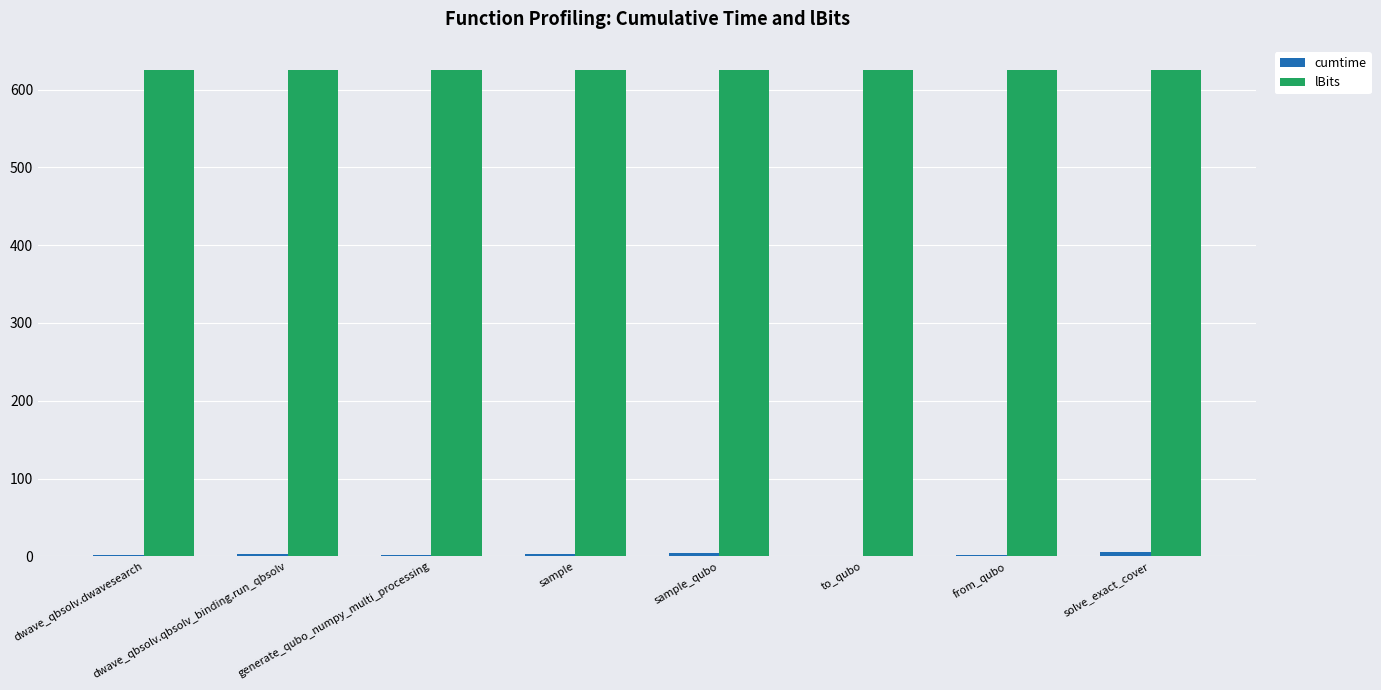

What is the greatest value displayed?

625.0